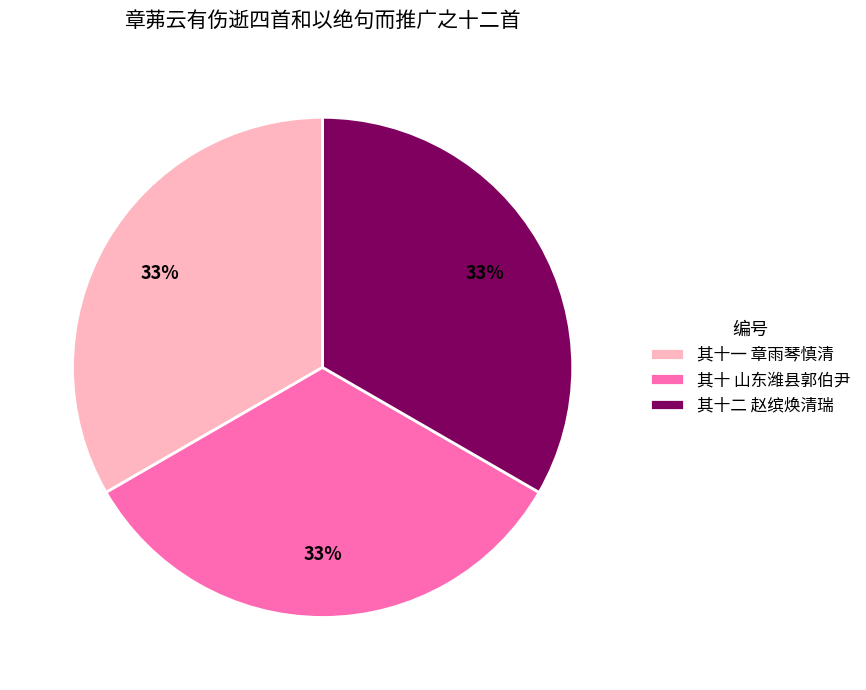

What is the ratio of the value at 其十二 赵缤焕清瑞 to the value at 其十 山东潍县郭伯尹?

1.0